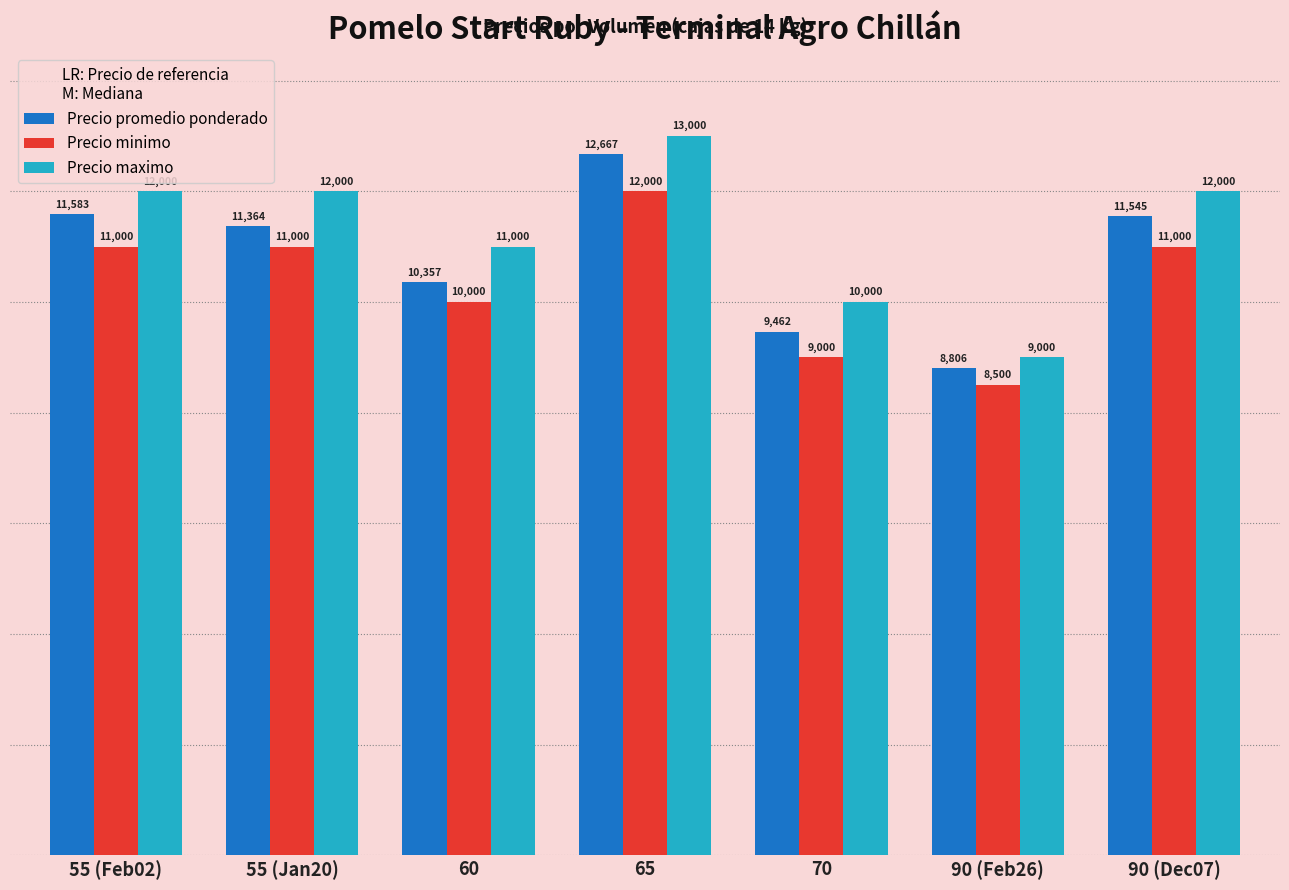

Count the number of data series in this chart.

3